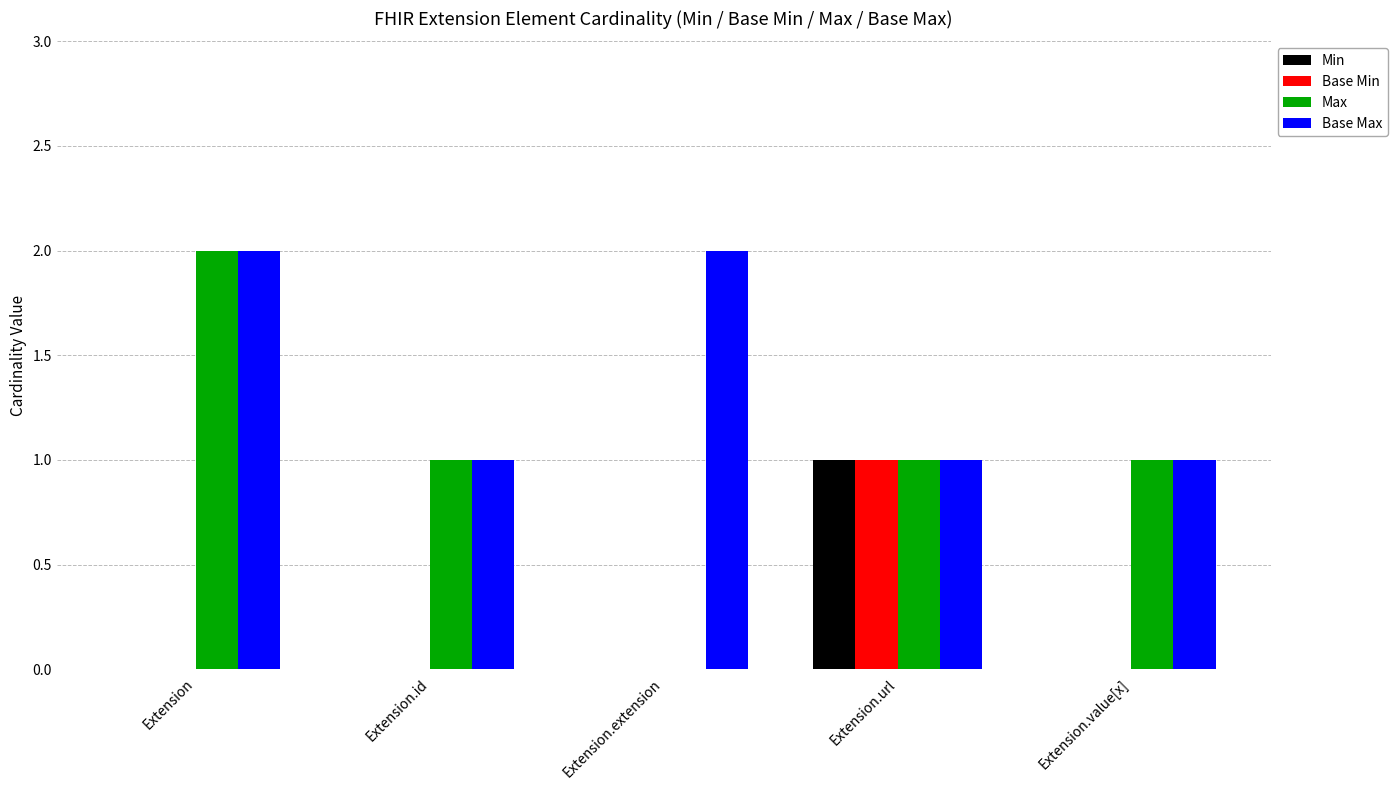

Which category has the highest value in the Max series?

Extension